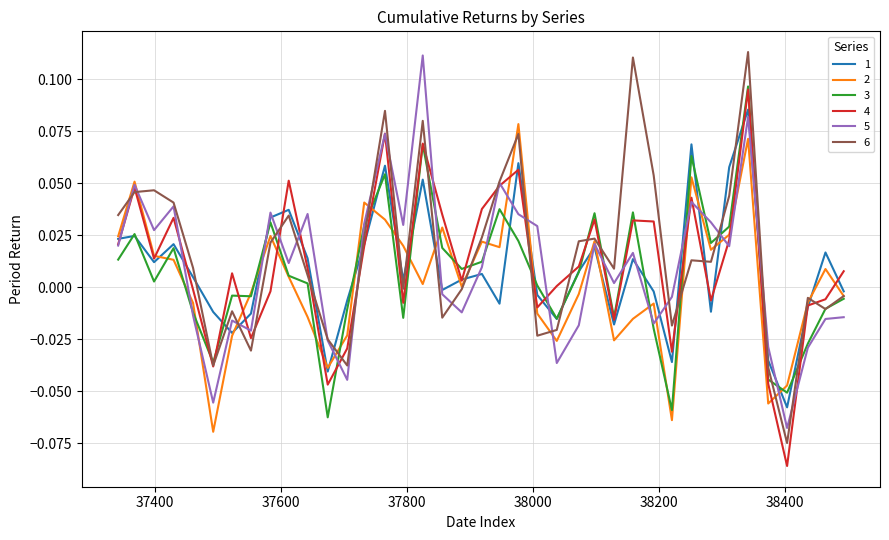

Which series has the widest spread of values?

6